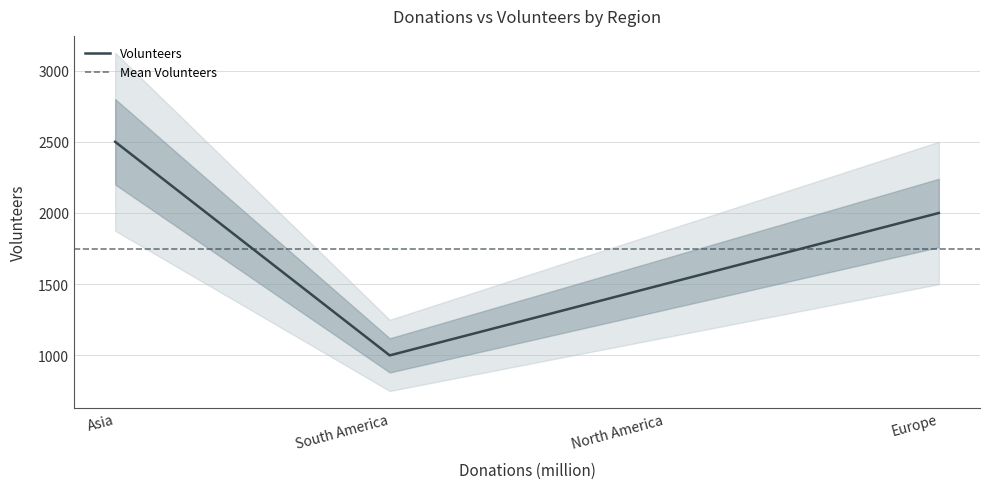

What is the sum of the values at North America and South America?

2500